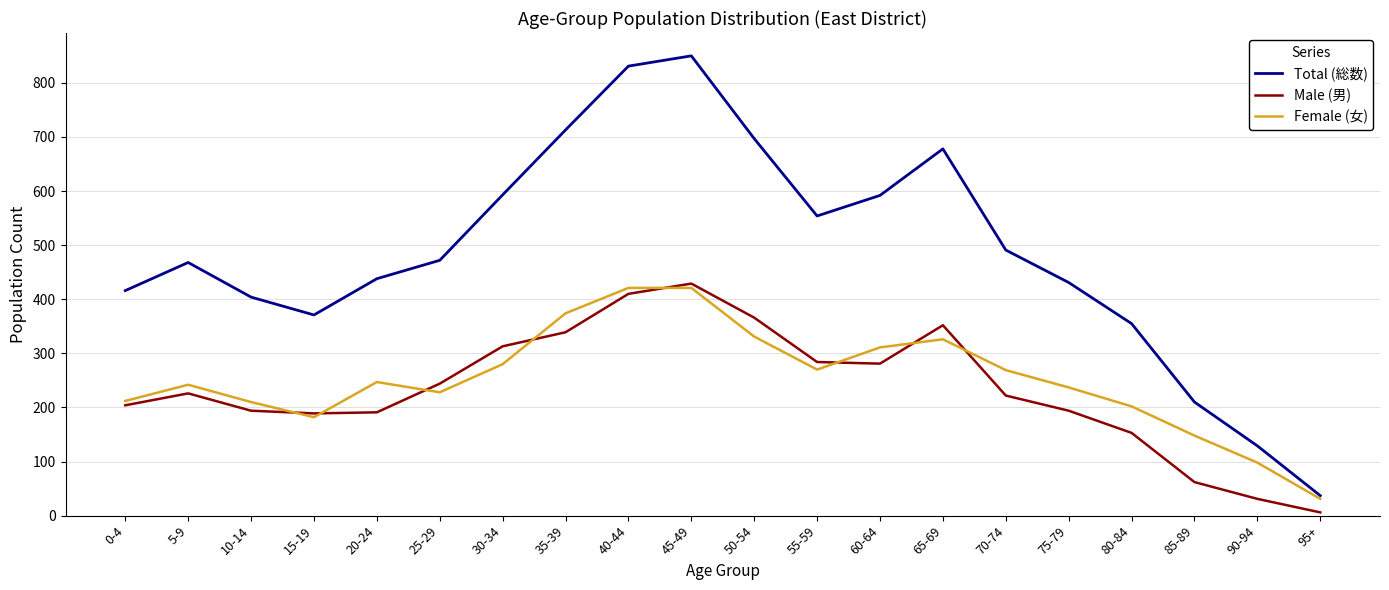

True or false: Total (総数) has more than 0 interior local peaks.

True